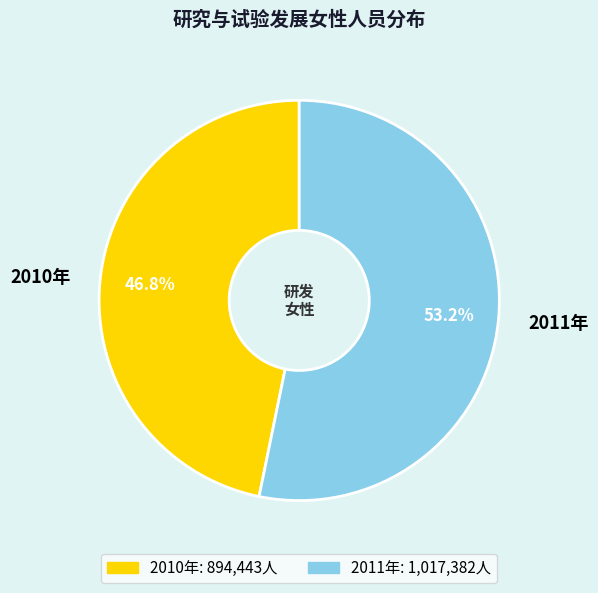

What is the largest slice in the pie chart?

2011年